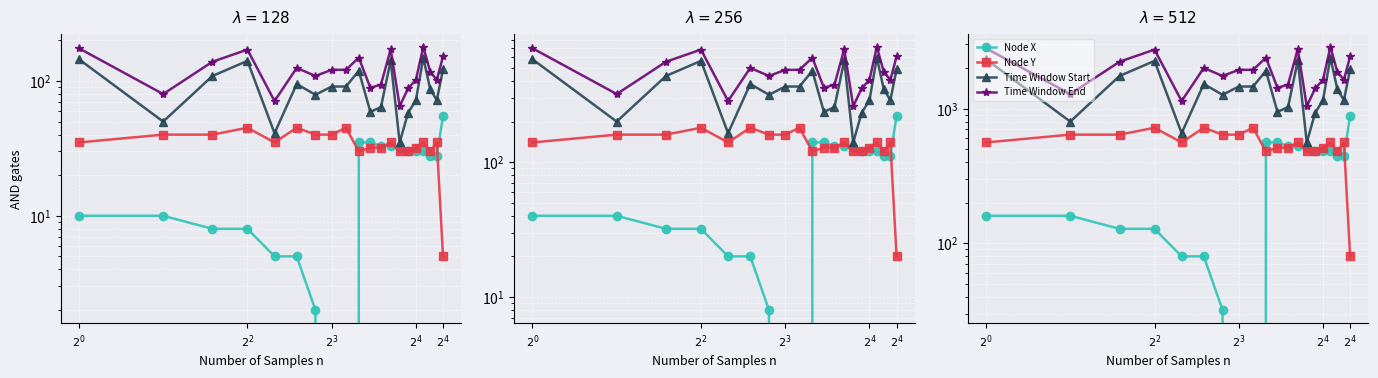

What is the difference between the maximum and minimum values in the Node Y series?

640